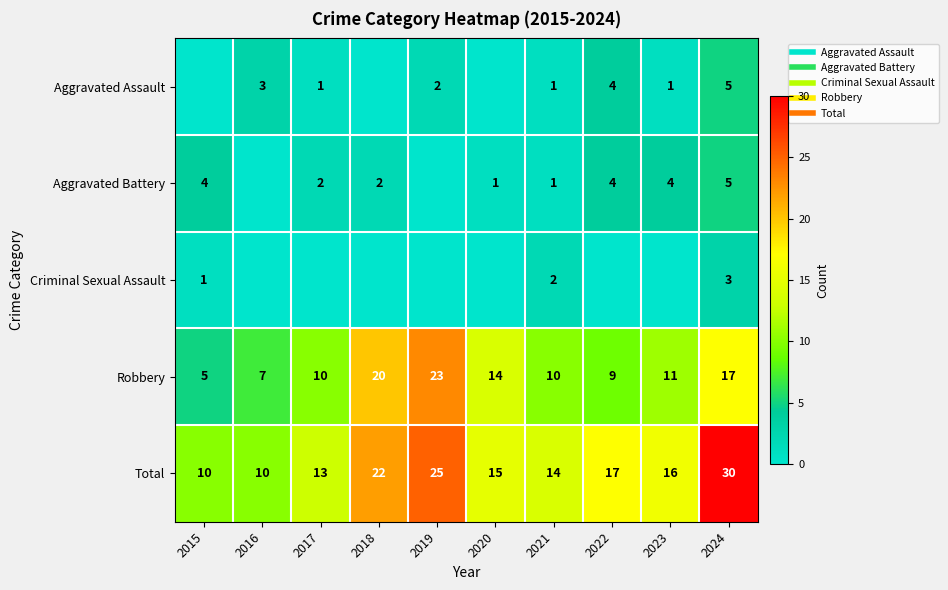

What is the average value of the Total series?

17